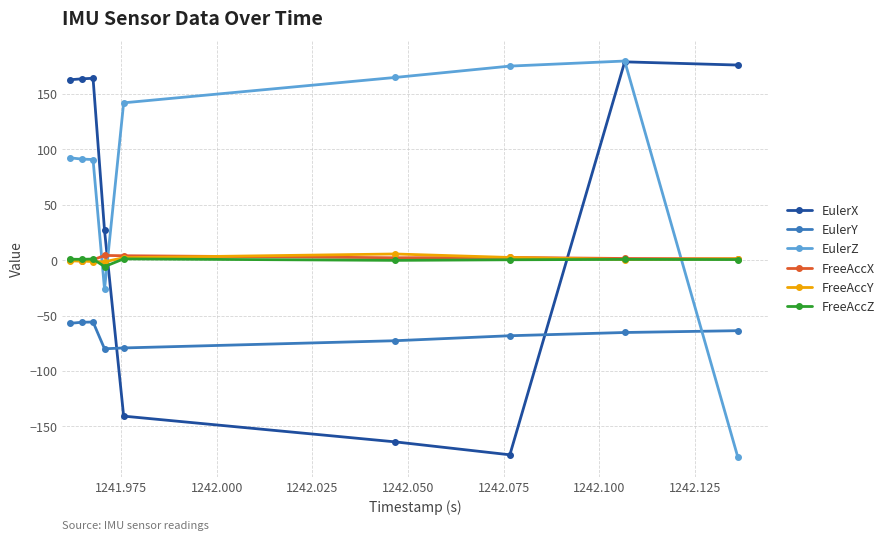

What is the average value of the FreeAccY series?

0.9